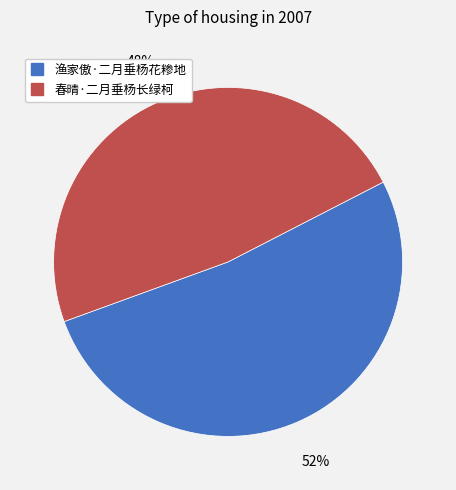

What is the ratio of the value at 渔家傲·二月垂杨花糁地 to the value at 春晴·二月垂杨长绿柯?

1.1